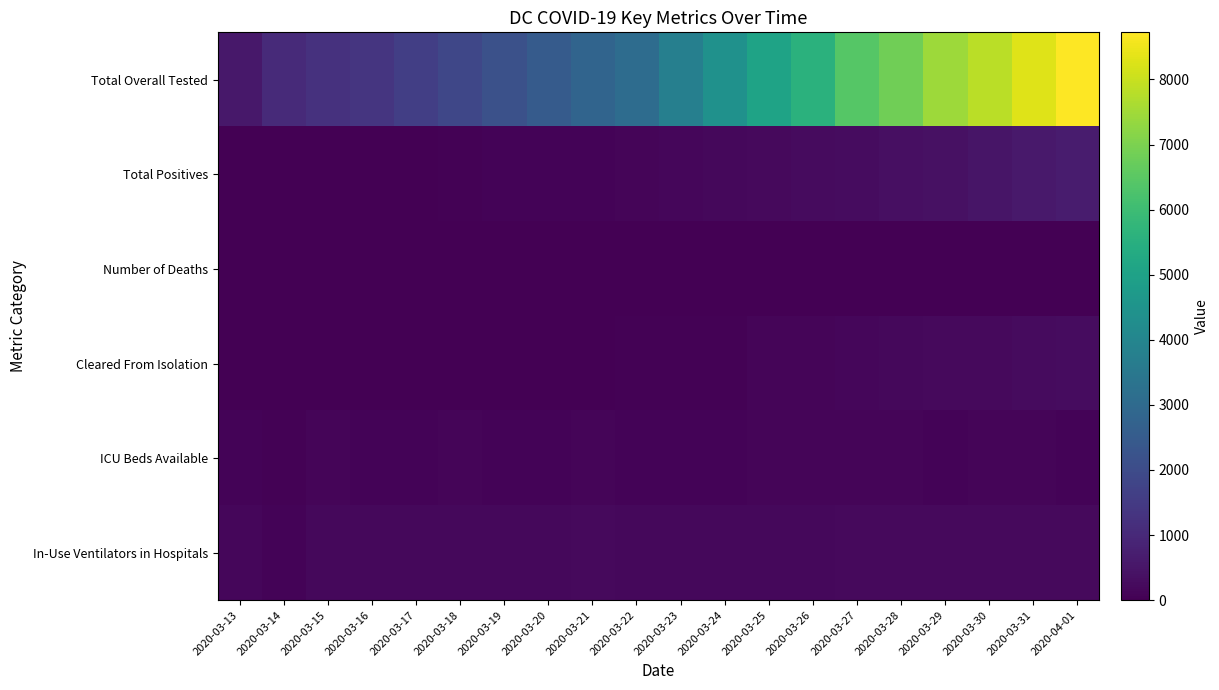

Reading left to right, list all the values displayed in this chart.

Total Overall Tested: 2020-03-13=573	2020-03-14=1055	2020-03-15=1229	2020-03-16=1334	2020-03-17=1609	2020-03-18=1858	2020-03-19=2166	2020-03-20=2516	2020-03-21=2812	2020-03-22=3085	2020-03-23=3759	2020-03-24=4398	2020-03-25=5070	2020-03-26=5584	2020-03-27=6438	2020-03-28=6834	2020-03-29=7453	2020-03-30=7823	2020-03-31=8283	2020-04-01=8724
Total Positives: 2020-03-13=10	2020-03-14=16	2020-03-15=17	2020-03-16=22	2020-03-17=31	2020-03-18=39	2020-03-19=71	2020-03-20=77	2020-03-21=98	2020-03-22=116	2020-03-23=137	2020-03-24=183	2020-03-25=231	2020-03-26=267	2020-03-27=304	2020-03-28=342	2020-03-29=401	2020-03-30=495	2020-03-31=586	2020-04-01=653
Number of Deaths: 2020-03-13=0	2020-03-14=0	2020-03-15=0	2020-03-16=0	2020-03-17=0	2020-03-18=0	2020-03-19=0	2020-03-20=0	2020-03-21=1	2020-03-22=1	2020-03-23=2	2020-03-24=2	2020-03-25=2	2020-03-26=3	2020-03-27=3	2020-03-28=4	2020-03-29=5	2020-03-30=9	2020-03-31=9	2020-04-01=11
Cleared From Isolation: 2020-03-13=0	2020-03-14=0	2020-03-15=0	2020-03-16=0	2020-03-17=0	2020-03-18=0	2020-03-19=17	2020-03-20=17	2020-03-21=21	2020-03-22=49	2020-03-23=51	2020-03-24=66	2020-03-25=106	2020-03-26=121	2020-03-27=142	2020-03-28=173	2020-03-29=206	2020-03-30=235	2020-03-31=258	2020-04-01=287
ICU Beds Available: 2020-03-13=70	2020-03-14=55	2020-03-15=106	2020-03-16=91	2020-03-17=87	2020-03-18=111	2020-03-19=95	2020-03-20=92	2020-03-21=116	2020-03-22=88	2020-03-23=87	2020-03-24=69	2020-03-25=104	2020-03-26=107	2020-03-27=105	2020-03-28=110	2020-03-29=95	2020-03-30=121	2020-03-31=105	2020-04-01=94
In-Use Ventilators in Hospitals: 2020-03-13=147	2020-03-14=93	2020-03-15=186	2020-03-16=187	2020-03-17=193	2020-03-18=200	2020-03-19=185	2020-03-20=182	2020-03-21=223	2020-03-22=198	2020-03-23=178	2020-03-24=177	2020-03-25=177	2020-03-26=200	2020-03-27=206	2020-03-28=208	2020-03-29=210	2020-03-30=215	2020-03-31=218	2020-04-01=212